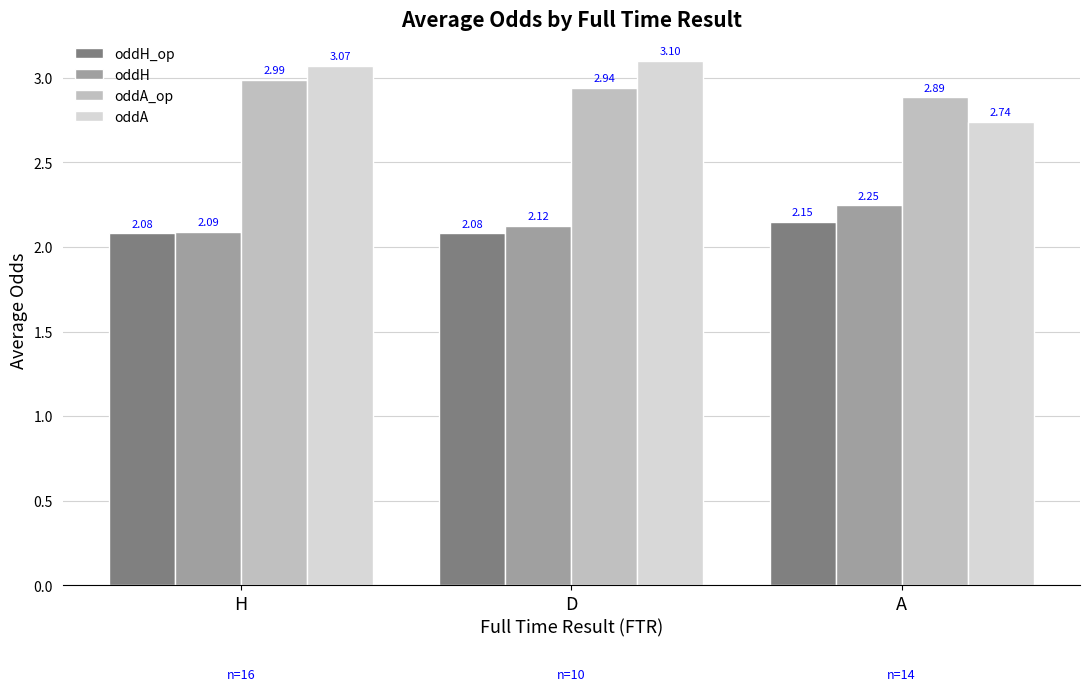

At which category is the sum across all series the highest?

D